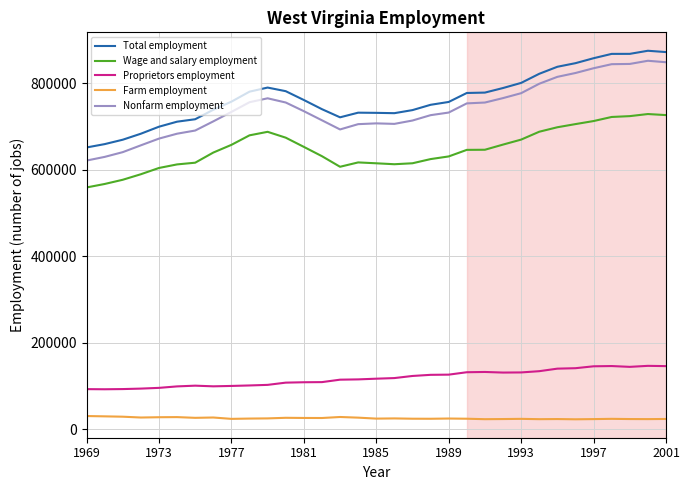

What is the difference between the maximum and minimum values in the Wage and salary employment series?

169903